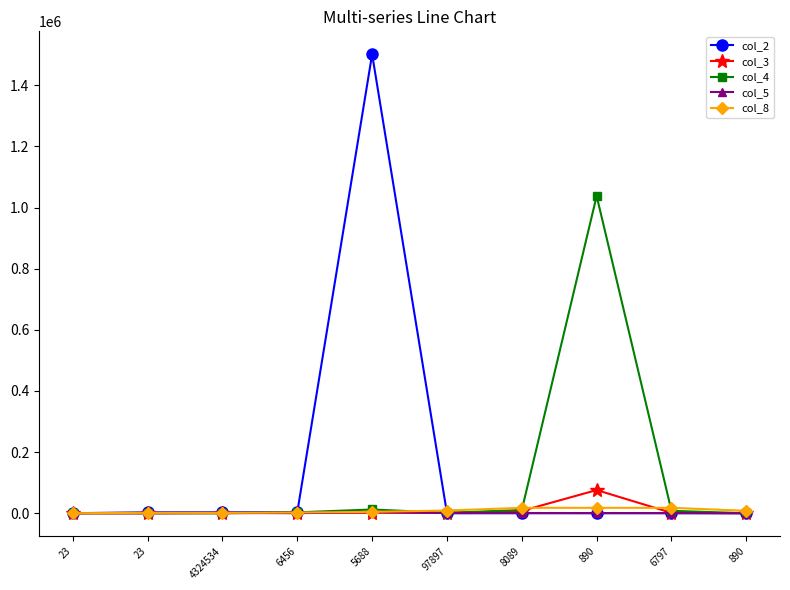

Count the number of categories in the chart.

10